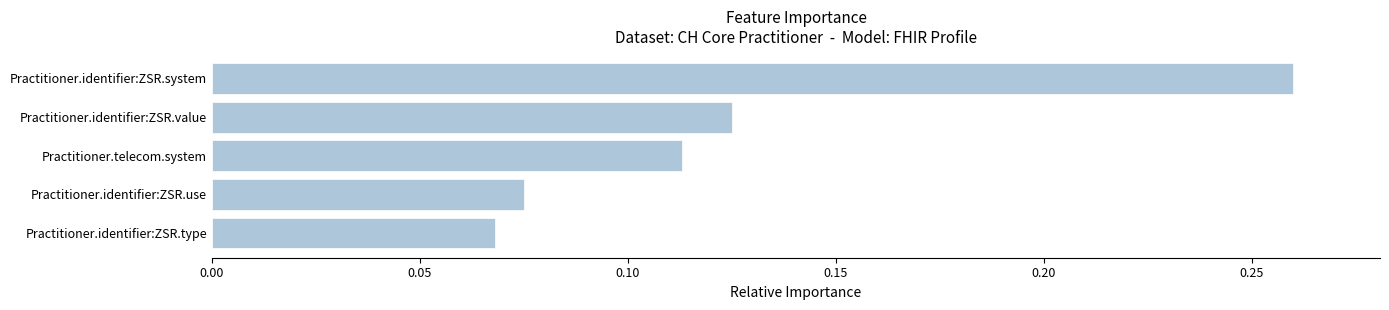

Which label corresponds to the smallest value in the chart?

Practitioner.identifier:ZSR.type